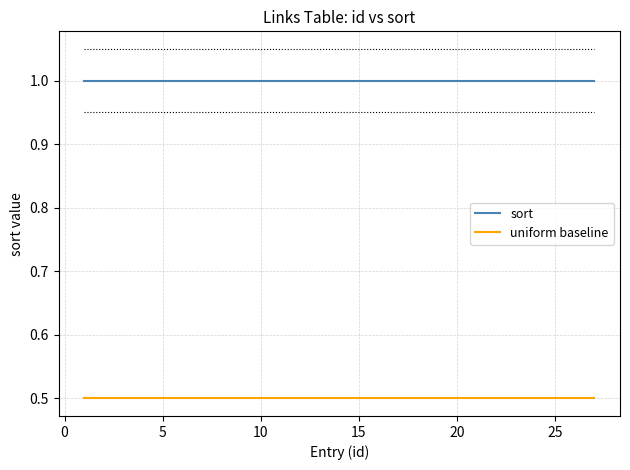

True or false: sort and uniform baseline intersect in this chart.

False